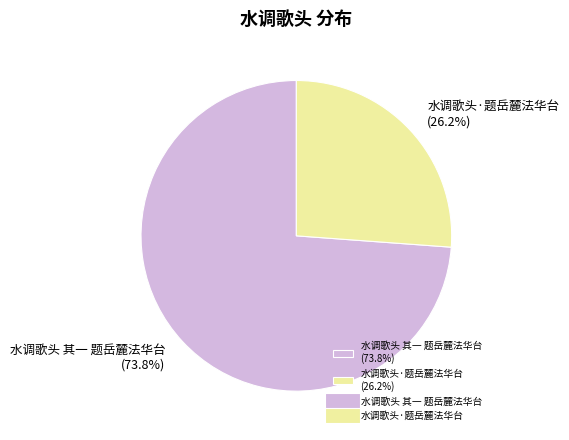

Is 水调歌头 其一 题岳麓法华台 the majority of the pie?

Yes